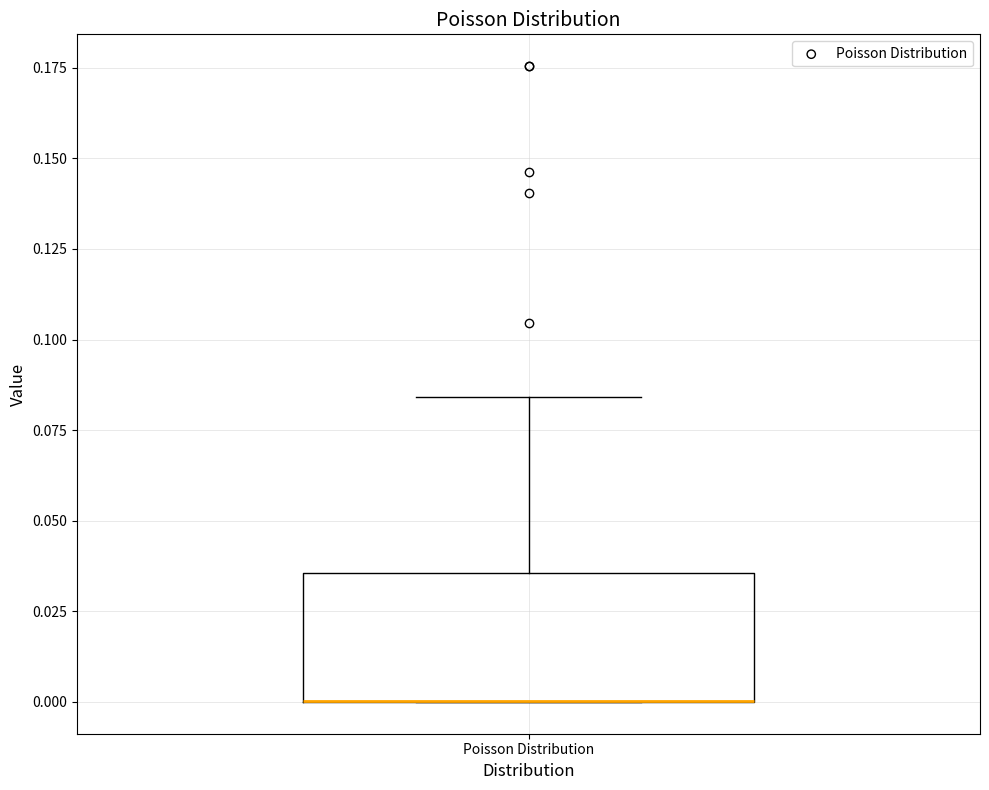

Where is the lower edge of the box for Poisson Distribution on the y-axis? The values are not printed on the chart, so give them approximately, as read against the axis.

0.000